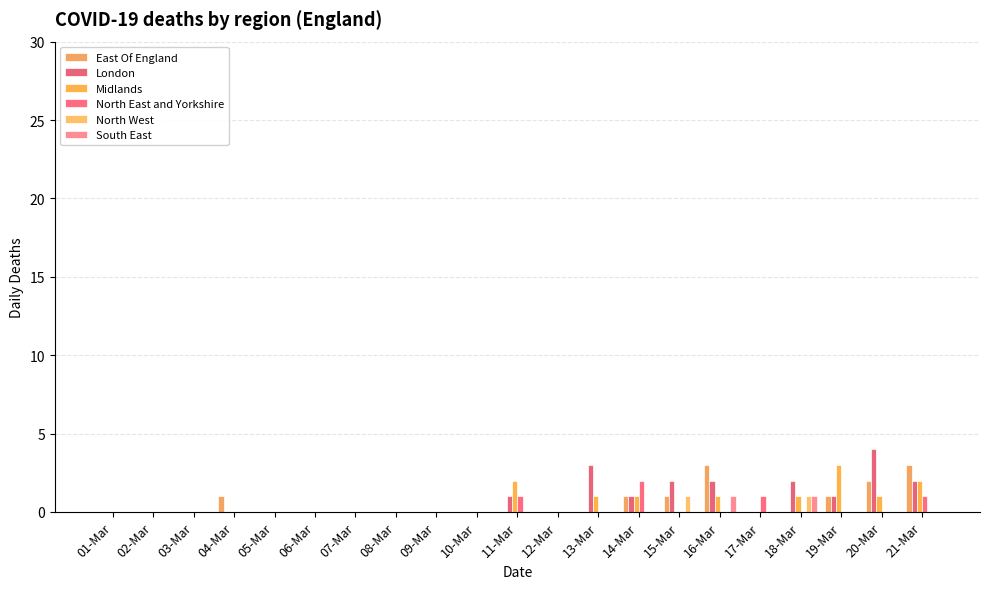

True or false: Midlands has a value of -2 at 17-Mar.

False